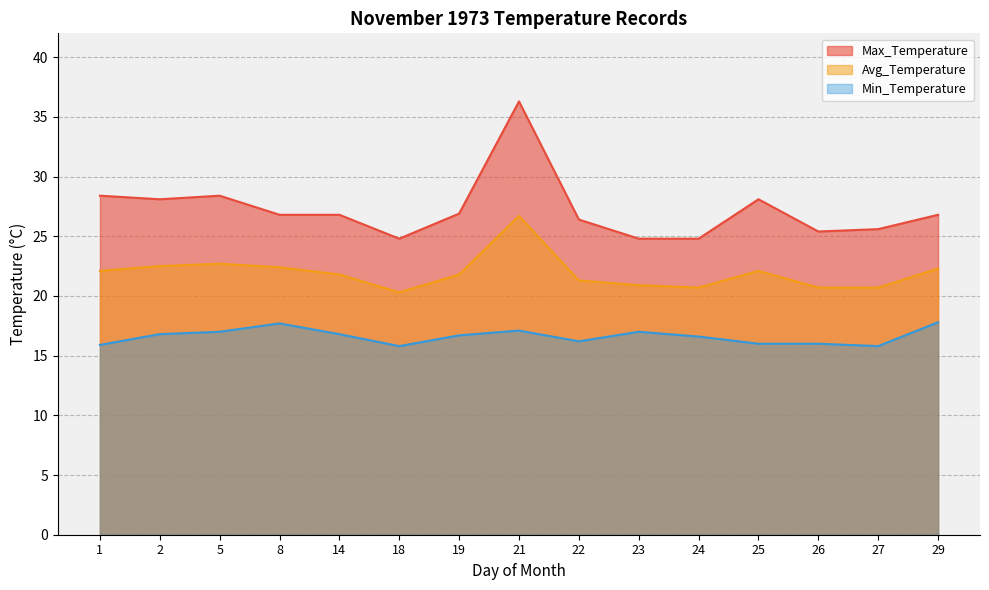

True or false: Avg_Temperature and Min_Temperature intersect in this chart.

False